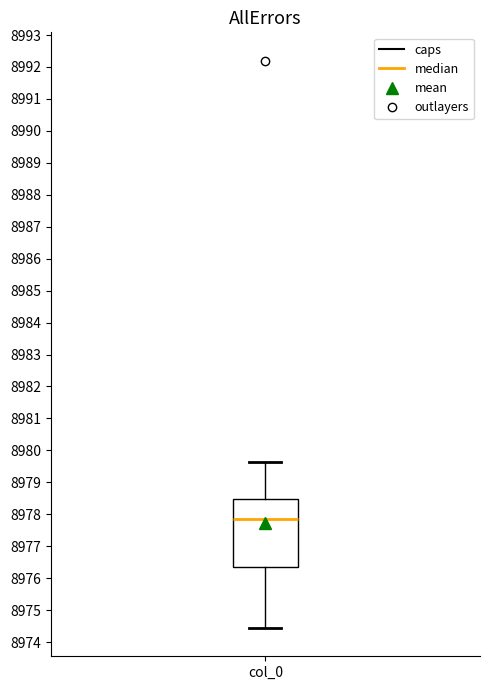

Transcribe this box plot: give where the median line is, the range the box spans, and where the two whiskers end, as read against the y-axis. The values are not printed on the chart, so give them approximately, as read against the axis.

median 8977.9, box 8976.3 to 8978.5, whiskers 8974.4 to 8979.6